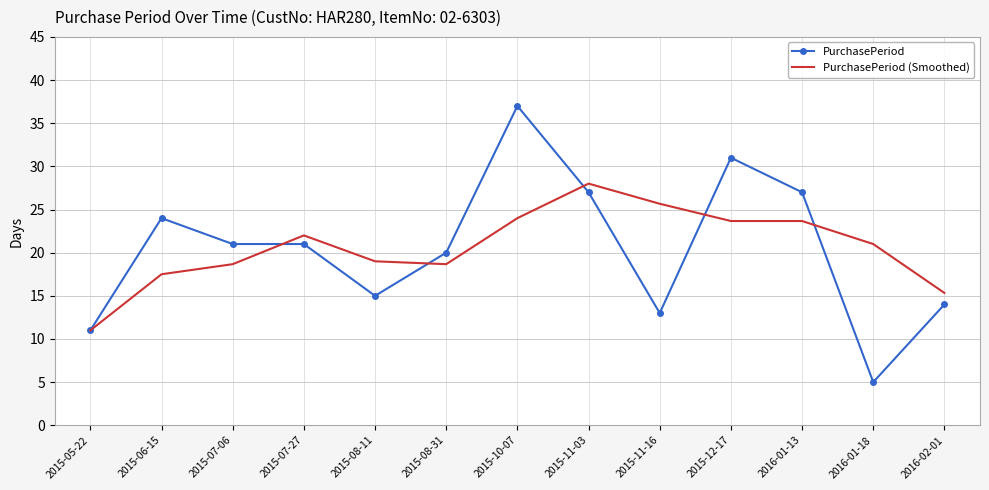

What are all the series names shown in the legend?

PurchasePeriod, PurchasePeriod (Smoothed)